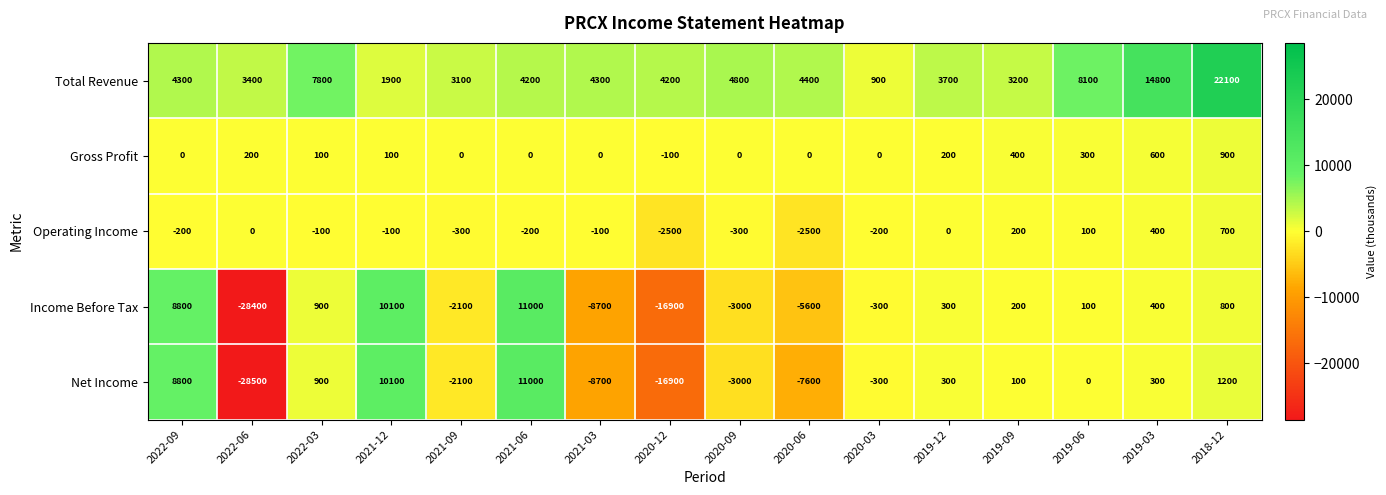

Count the number of categories in the chart.

16